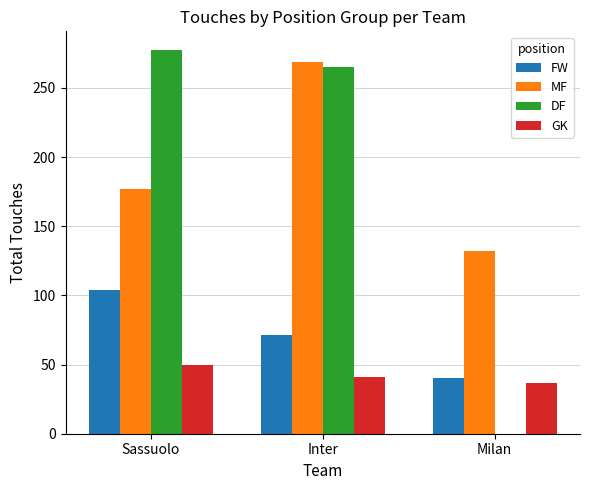

At which label does FW reach its peak?

Sassuolo